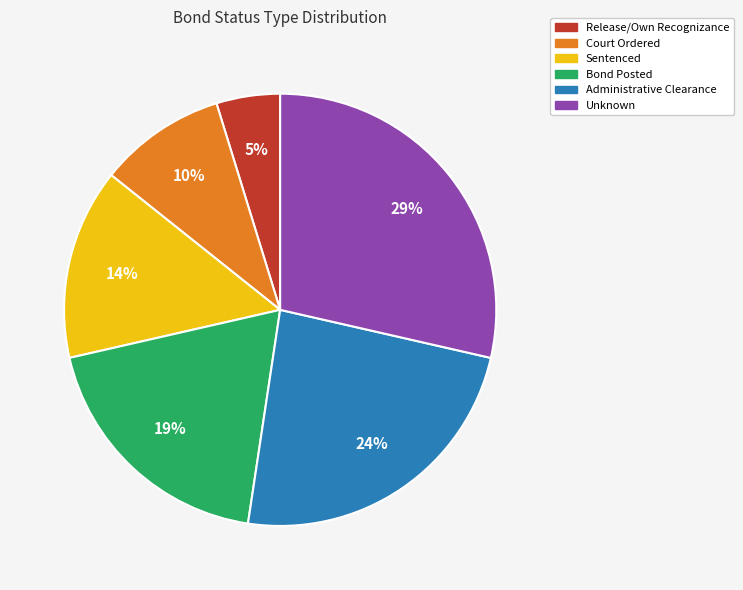

Does any single category account for the majority?

No